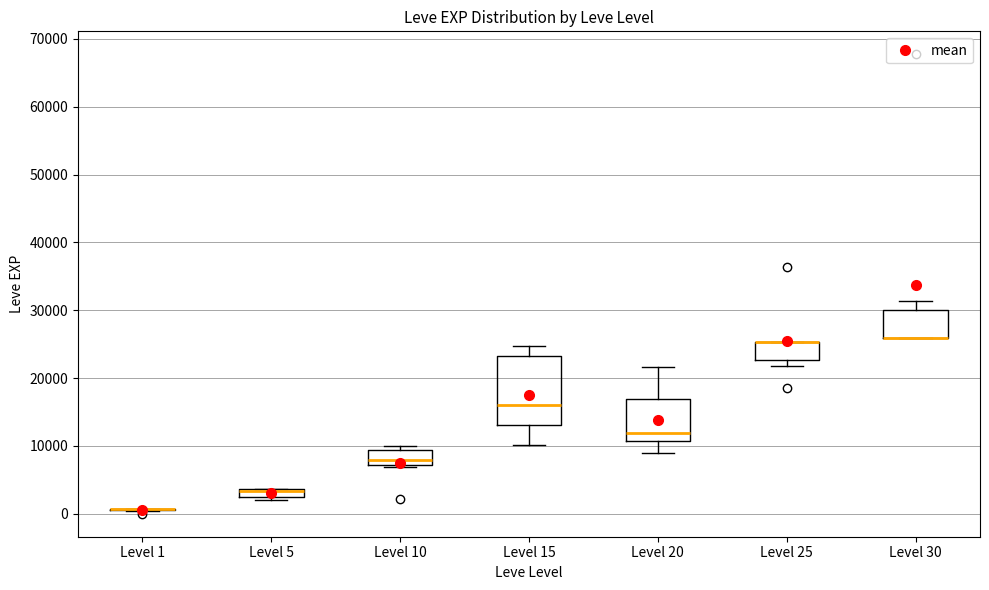

Comparing the boxes themselves (not the whiskers), which one is the tallest?

Level 15